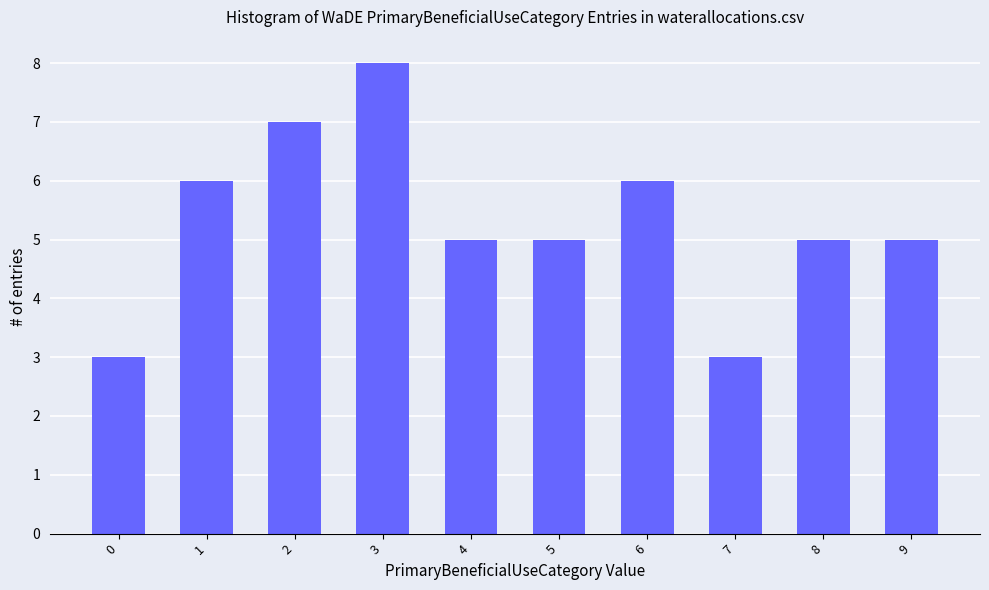

Between 3 and 6, which is larger?

3